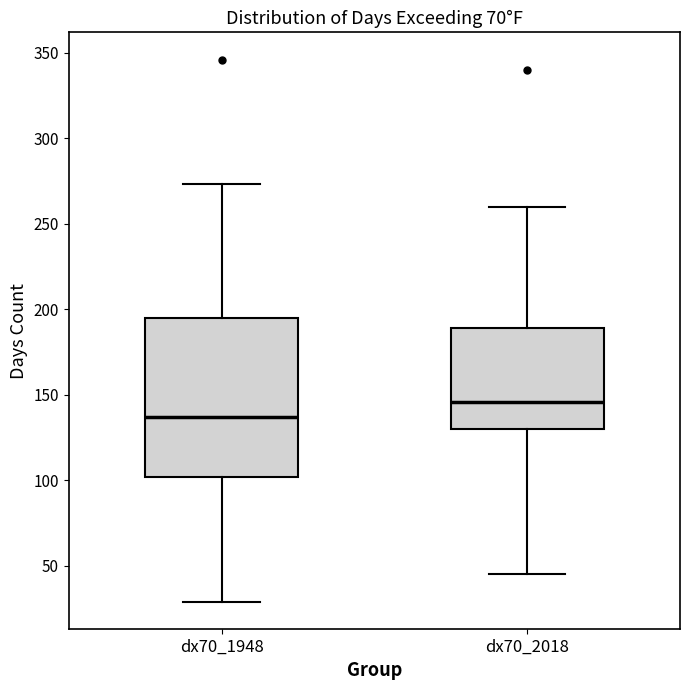

Reading left to right, transcribe this box plot: for each box, give where its median line is, the range the box spans, and where its two whiskers end, as read against the y-axis. The values are not printed on the chart, so give them approximately, as read against the axis.

dx70_1948: median 135, box 100 to 195, whiskers 30 to 275
dx70_2018: median 145, box 130 to 190, whiskers 45 to 260